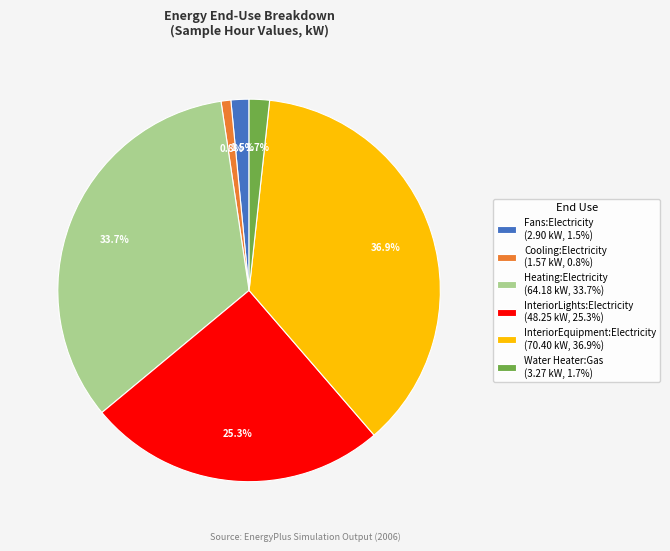

What percentage is NOT represented by Heating:Electricity (64.18 kW, 33.7%)?

66.3%